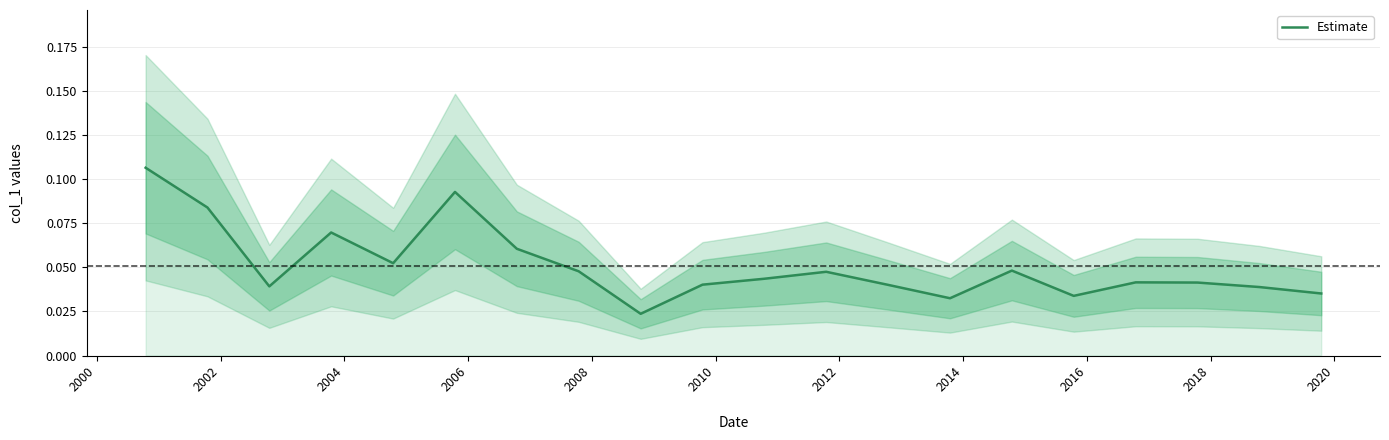

What is the average value?

0.1